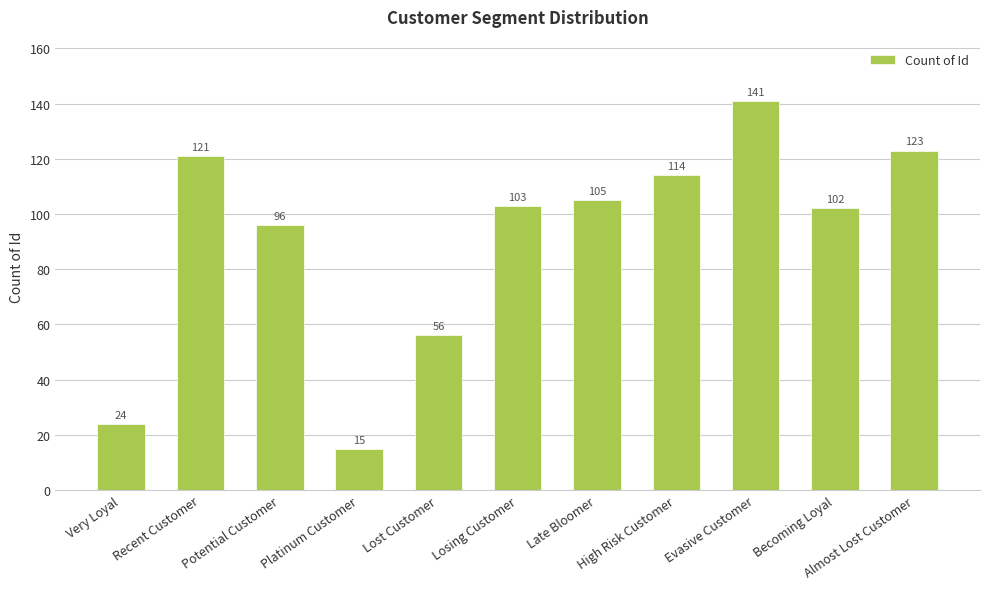

Reading left to right, transcribe all the data shown in this chart.

24	121	96	15	56	103	105	114	141	102	123